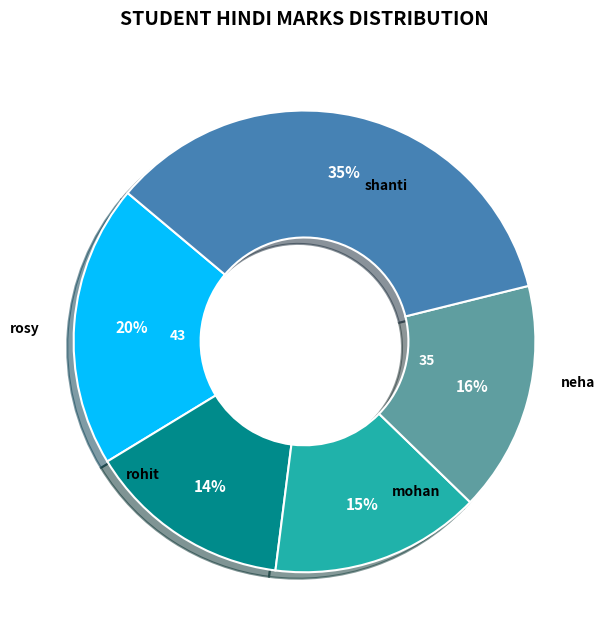

To the nearest percent, what is the average slice percentage?

20%